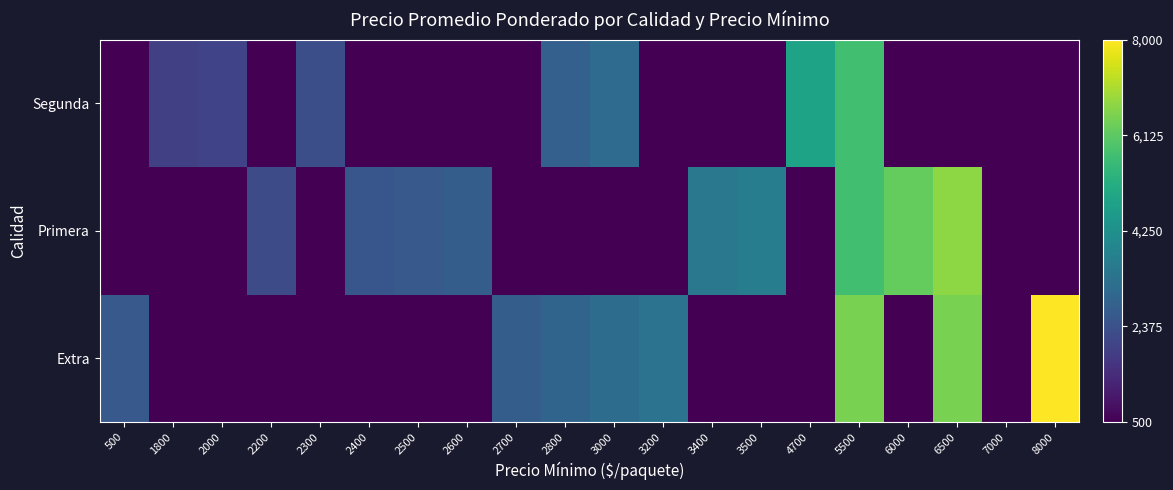

At which category is the sum across all series the highest?

5500